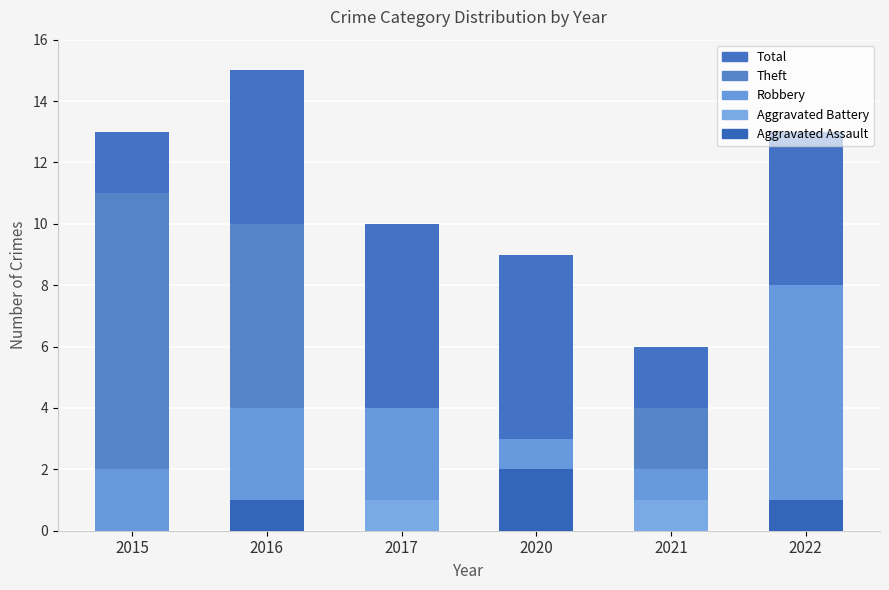

Reading right to left, what are all the values shown in this chart?

Total: 13	6	9	10	15	13
Theft: 3	4	3	4	10	11
Robbery: 8	2	3	4	4	2
Aggravated Battery: 1	1	2	1	1	0
Aggravated Assault: 1	0	2	0	1	0